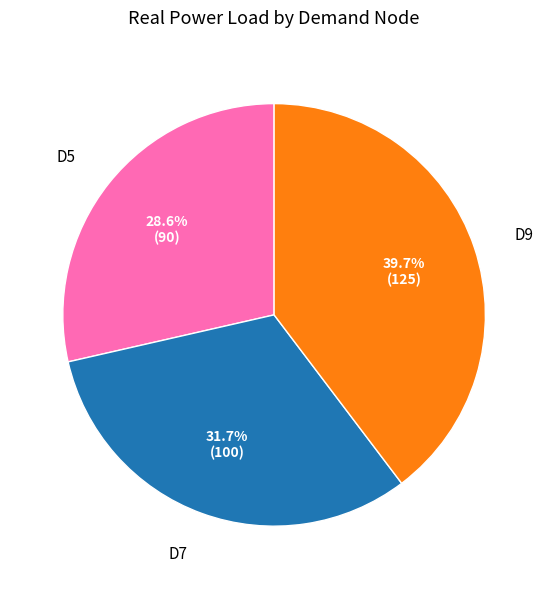

Approximately how many times larger is the value at D5 compared to D7?

0.9